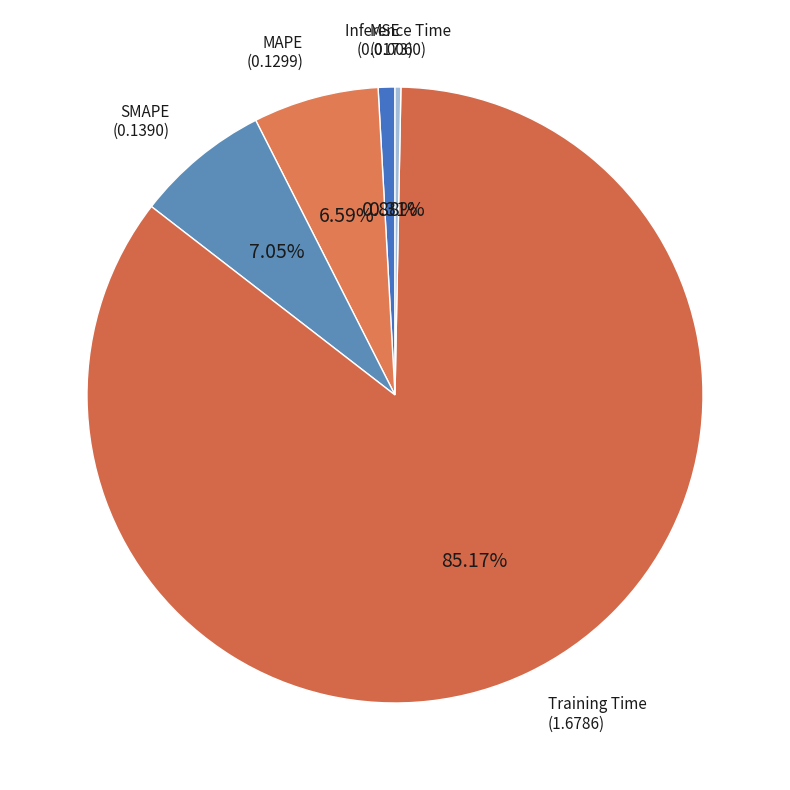

Count the number of slices in the pie.

5